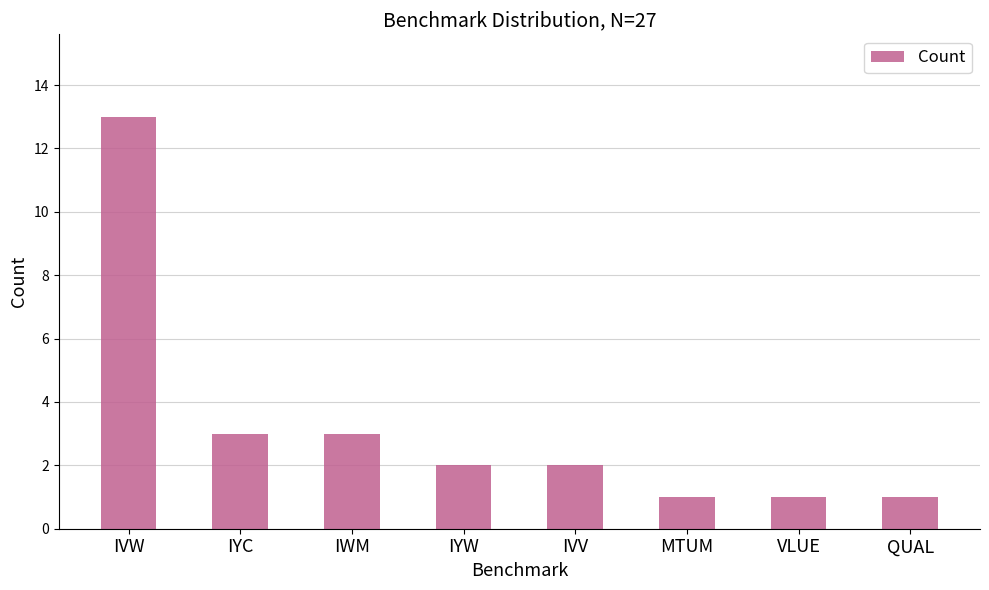

What is the label of the 4th bar from the left?

IYW